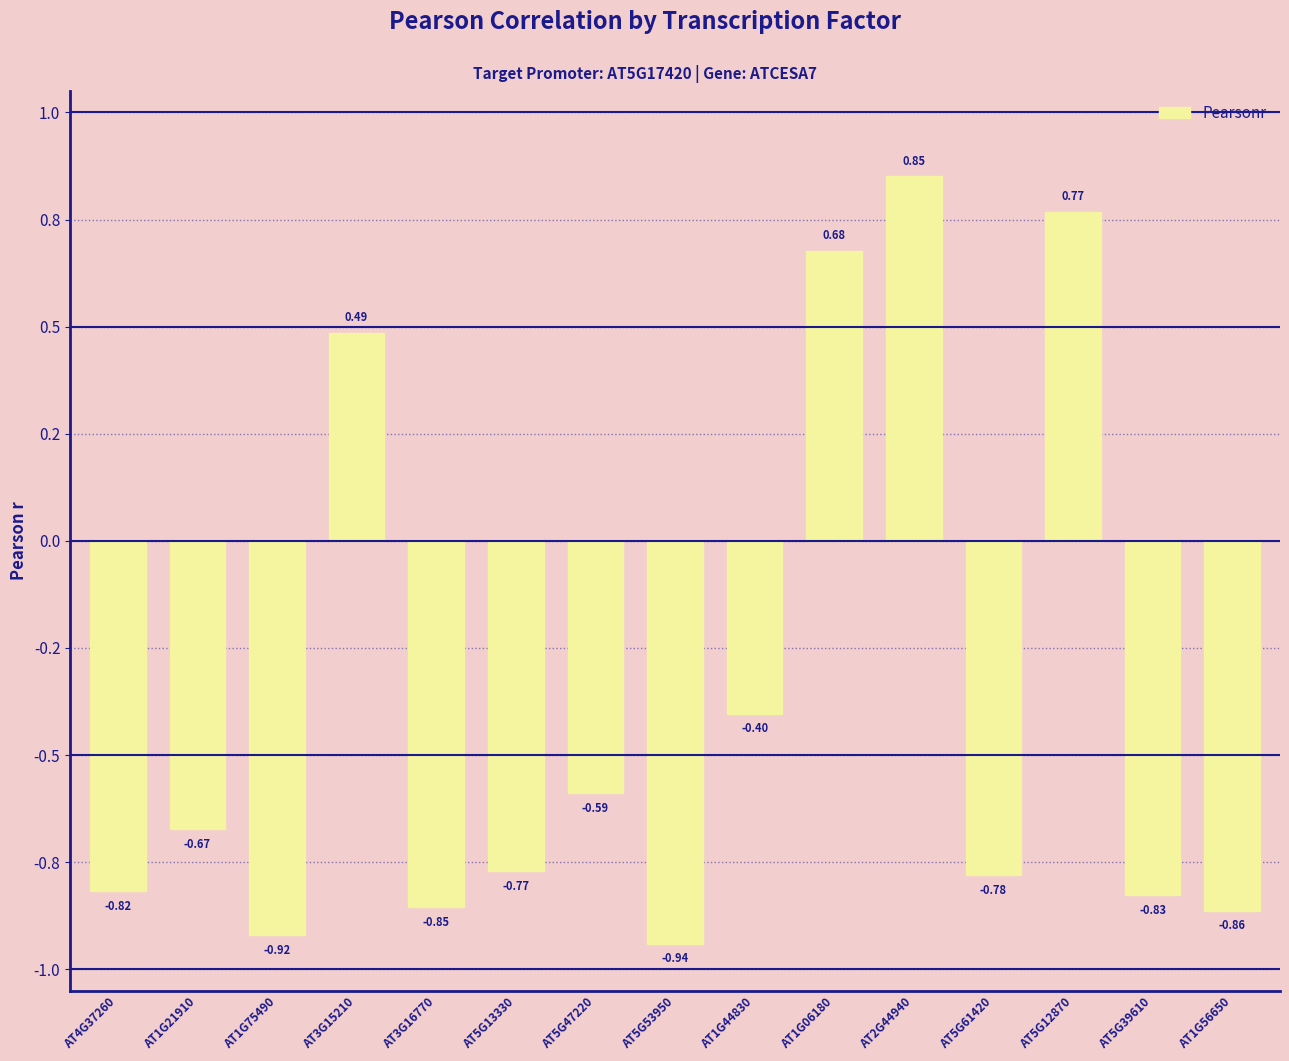

What is the minimum value shown in the chart?

-0.9